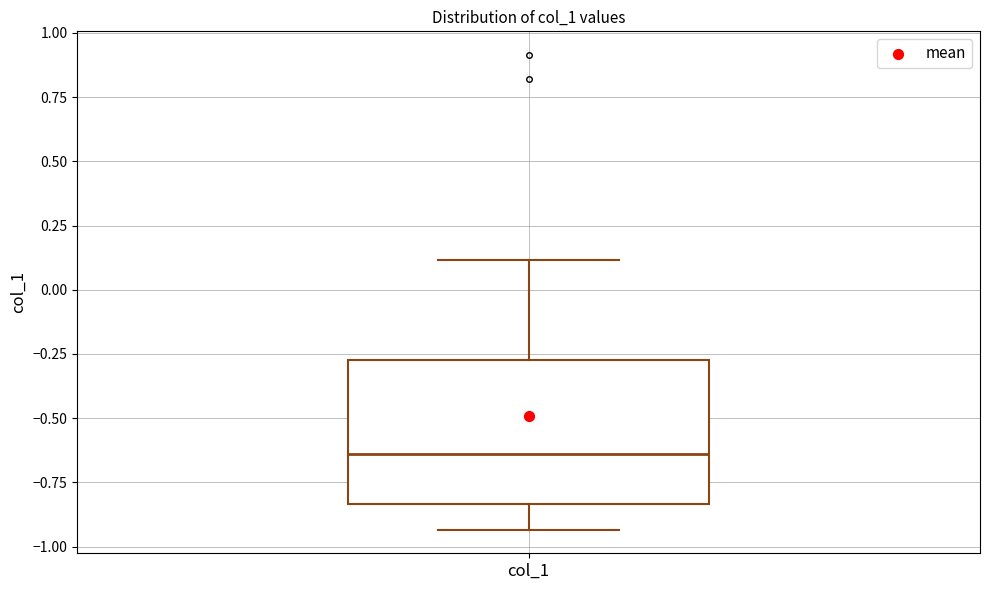

Transcribe this box plot: give where the median line is, the range the box spans, and where the two whiskers end, as read against the y-axis. The values are not printed on the chart, so give them approximately, as read against the axis.

median -0.65, box -0.85 to -0.25, whiskers -0.95 to 0.10